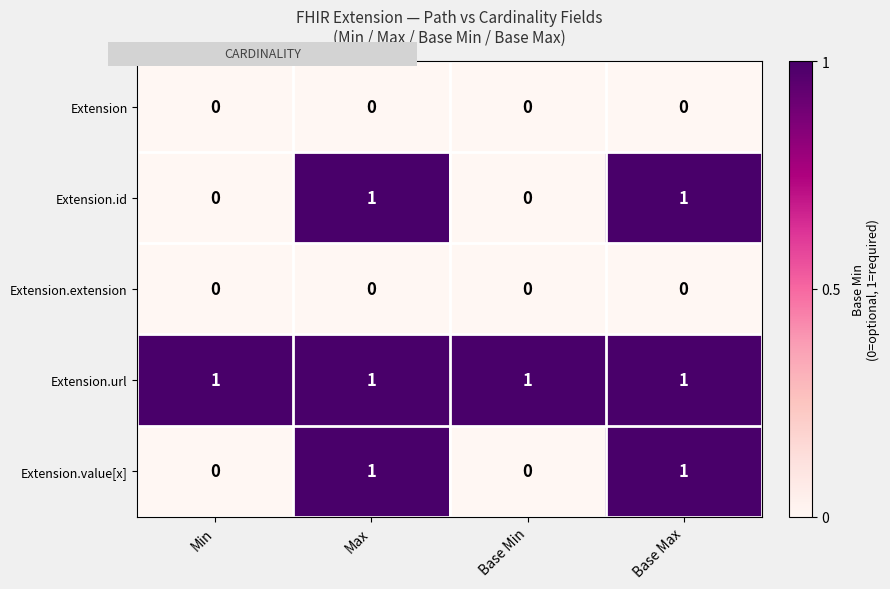

Reading right to left, list all the values displayed in this chart.

Extension: Base Max=0	Base Min=0	Max=0	Min=0
Extension.id: Base Max=1	Base Min=0	Max=1	Min=0
Extension.extension: Base Max=0	Base Min=0	Max=0	Min=0
Extension.url: Base Max=1	Base Min=1	Max=1	Min=1
Extension.value[x]: Base Max=1	Base Min=0	Max=1	Min=0